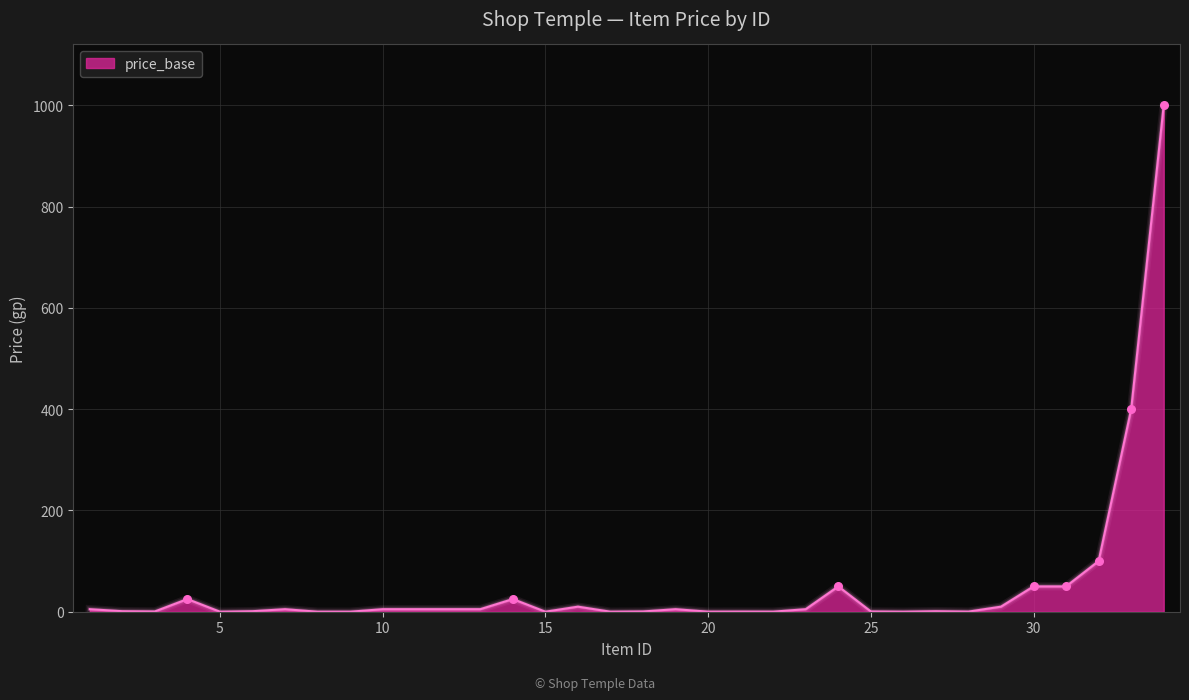

What is the maximum value shown in the chart?

1000.0